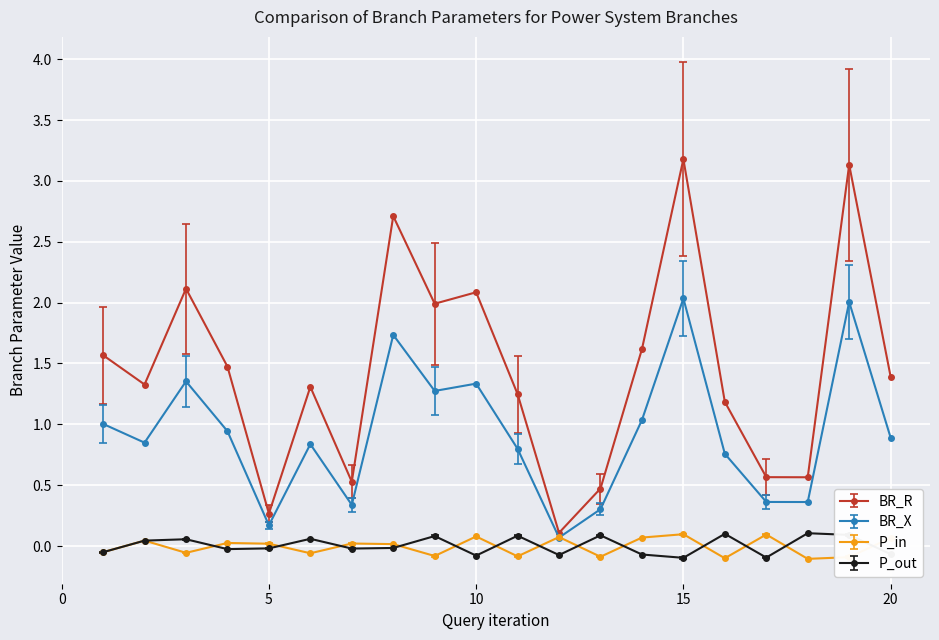

Which series has the largest total across all categories?

BR_R